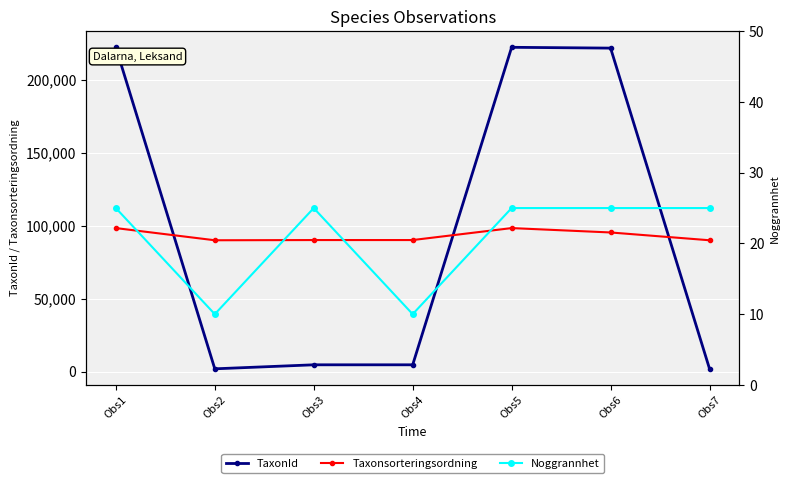

At which label does Taxonsorteringsordning first exceed 90319?

Obs1